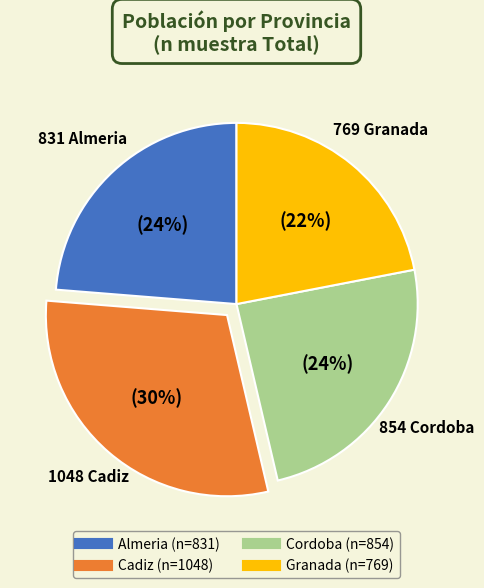

Does Cadiz account for over 50% of the chart?

No